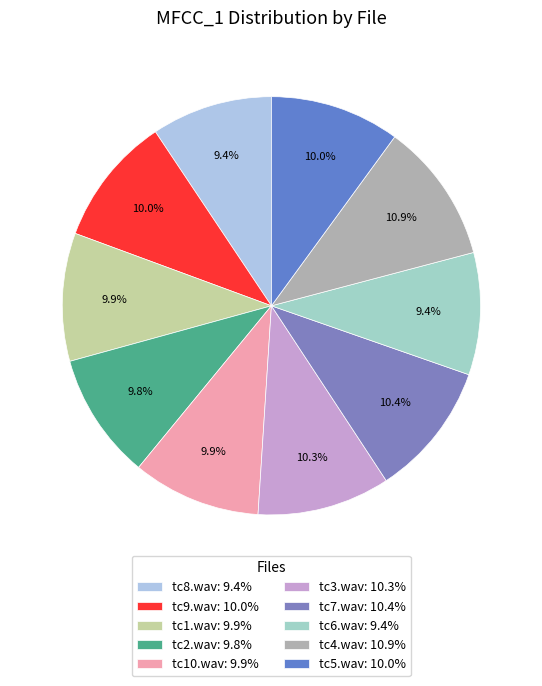

To the nearest percent, what portion does tc3.wav represent?

10%